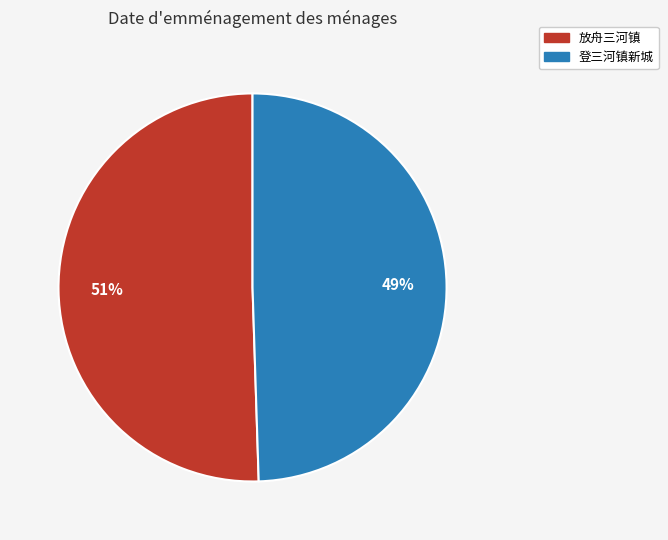

What percentage is the 放舟三河镇 slice, to the nearest percent?

51%